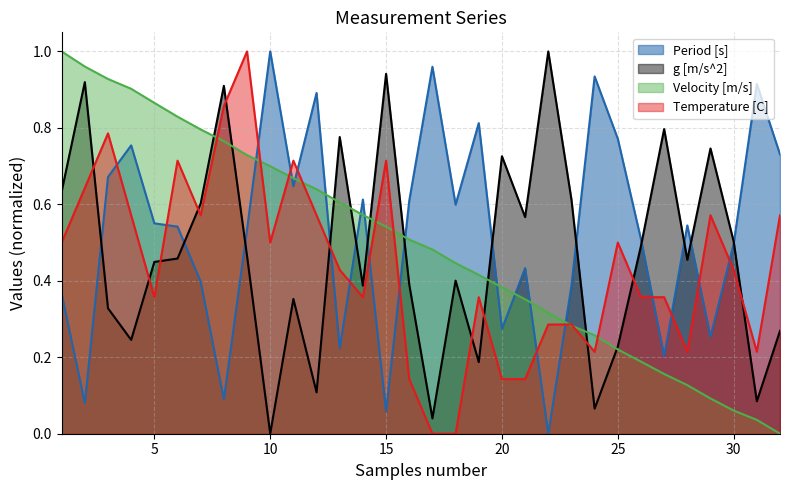

Is the value of Velocity [m/s] at 1 greater than the value of Period [s] at 30?

Yes